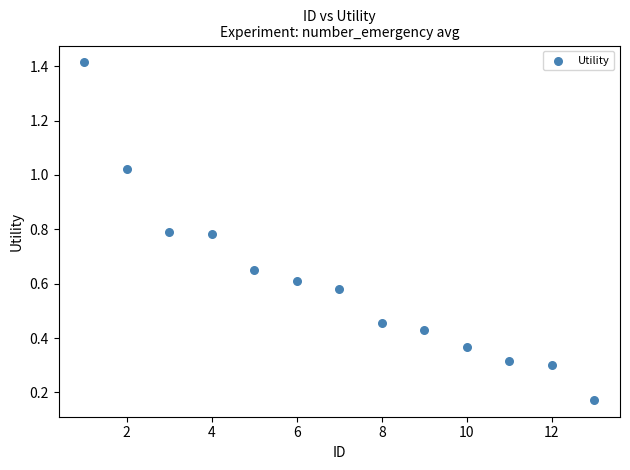

What is the range of Y values (max minus min)?

1.2